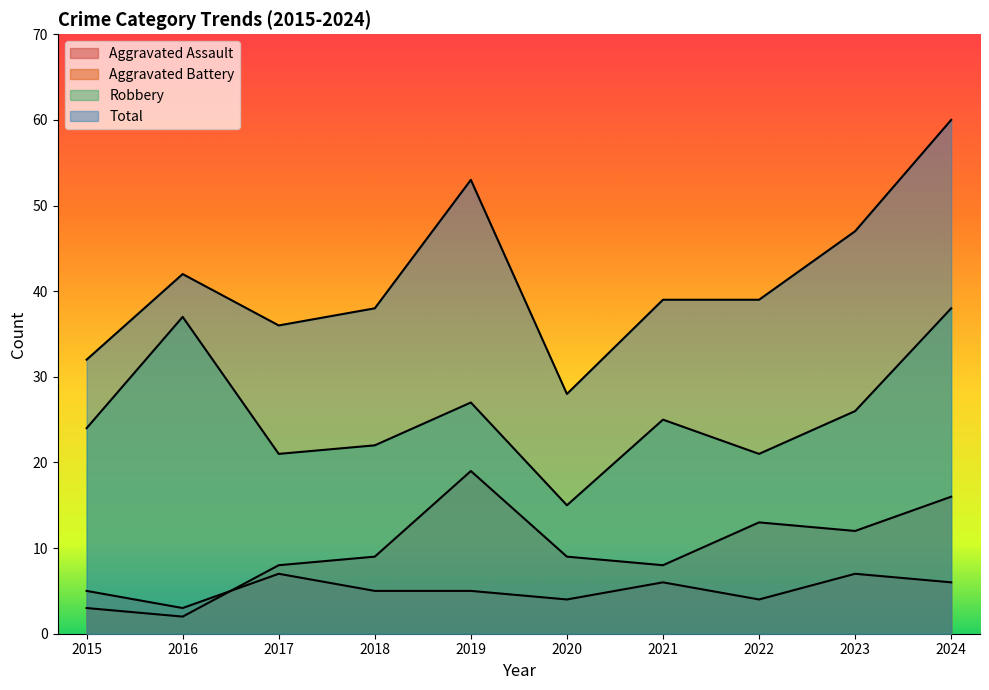

At 2016, list the series in order from smallest to largest.

Aggravated Battery, Aggravated Assault, Robbery, Total